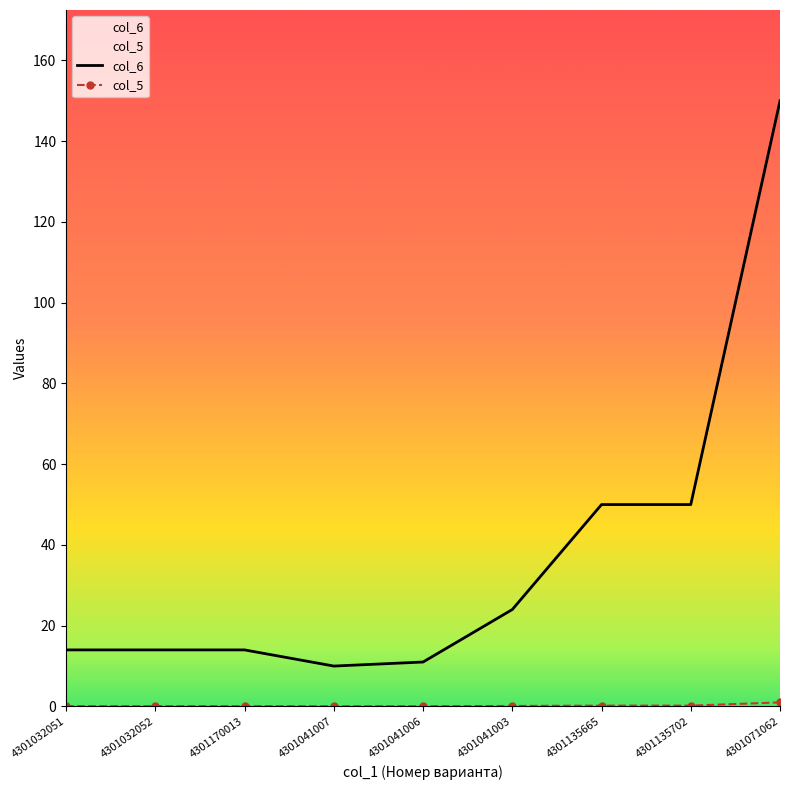

Which series has the largest range (max minus min)?

col_6